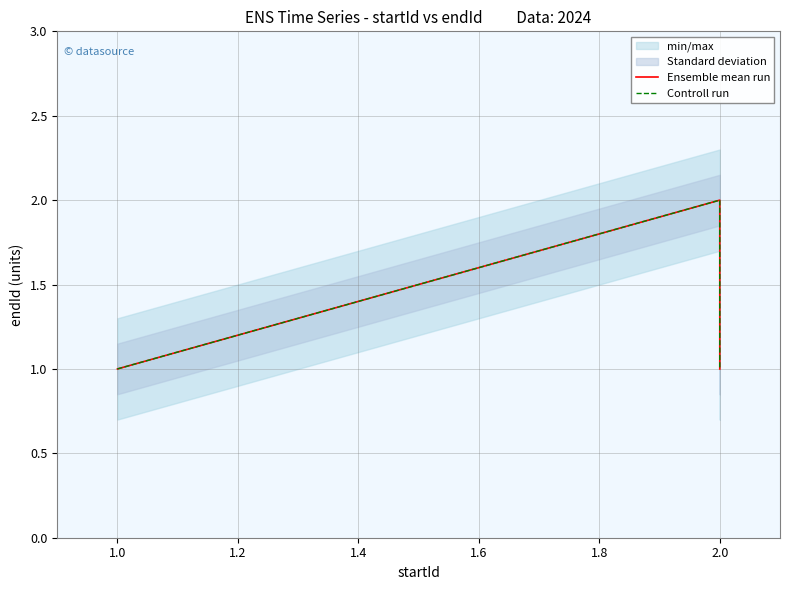

Which series has the largest range (max minus min)?

Ensemble mean run